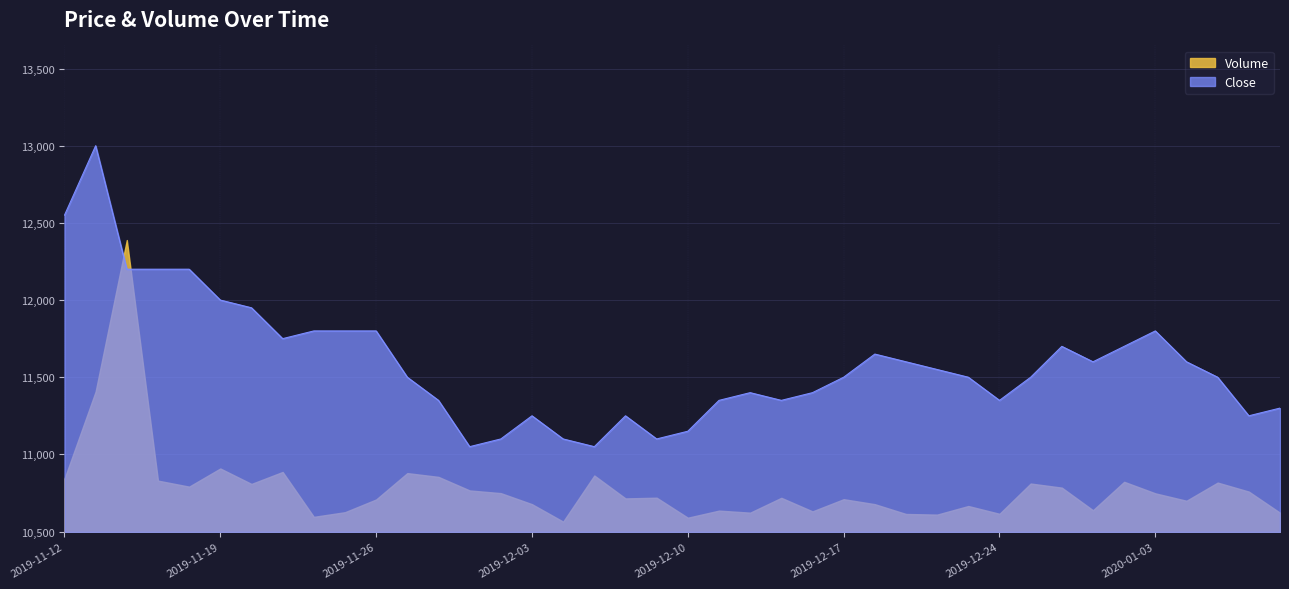

What is the label of the 17th point from the right?

2019-12-13